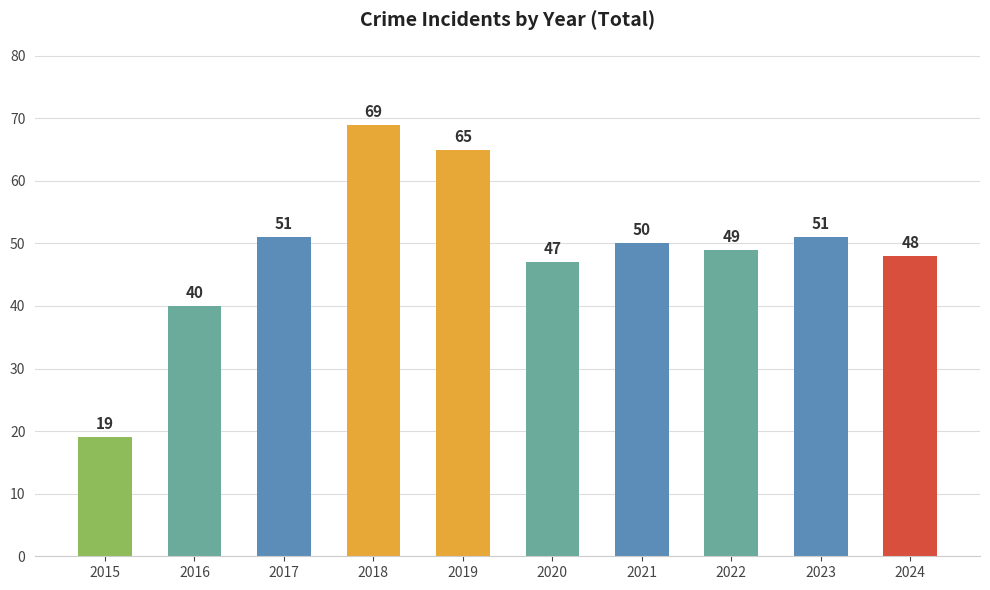

What is the average value?

49